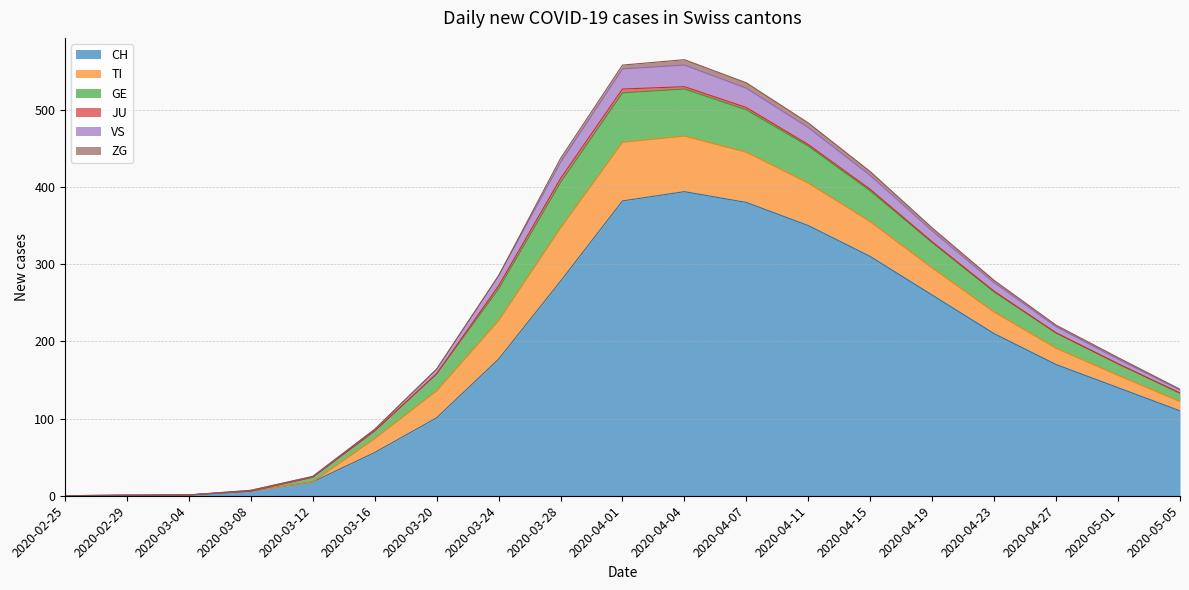

Which category has the highest value across all series?

2020-04-04